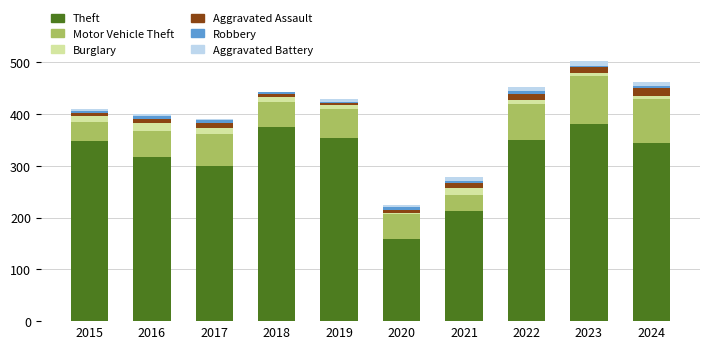

Is it true that Theft equals 348 at 2015?

True